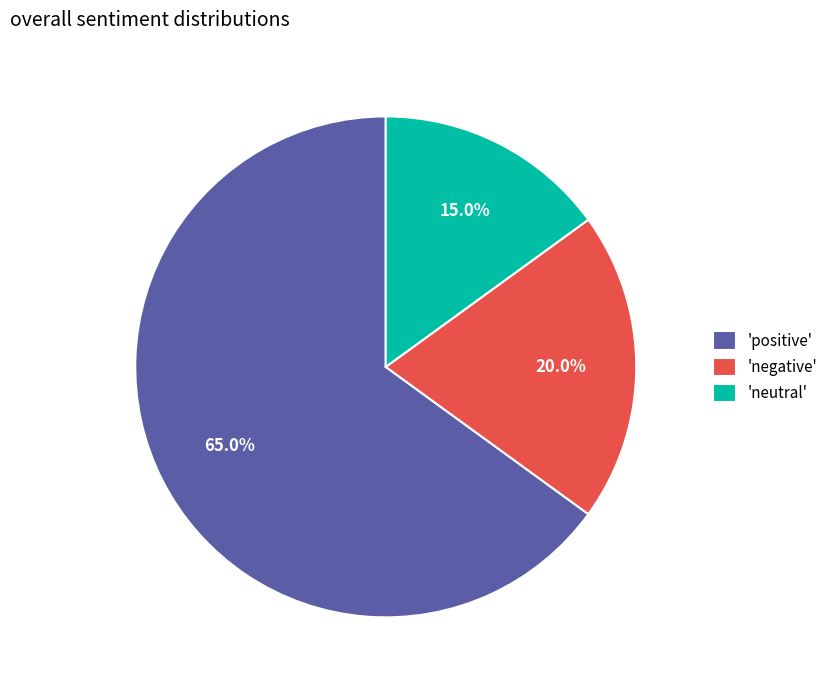

Which category accounts for the majority?

'positive'